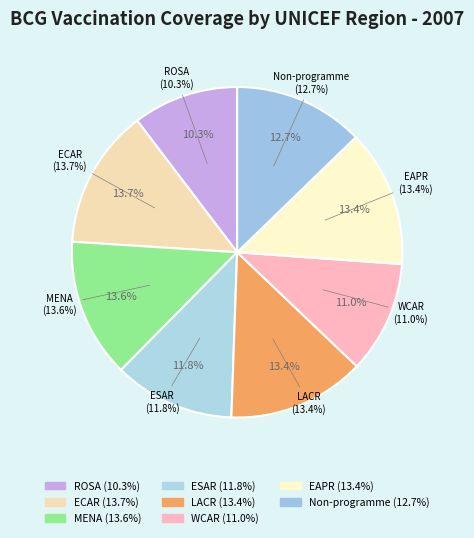

Which has a higher value, EAPR or MENA?

MENA